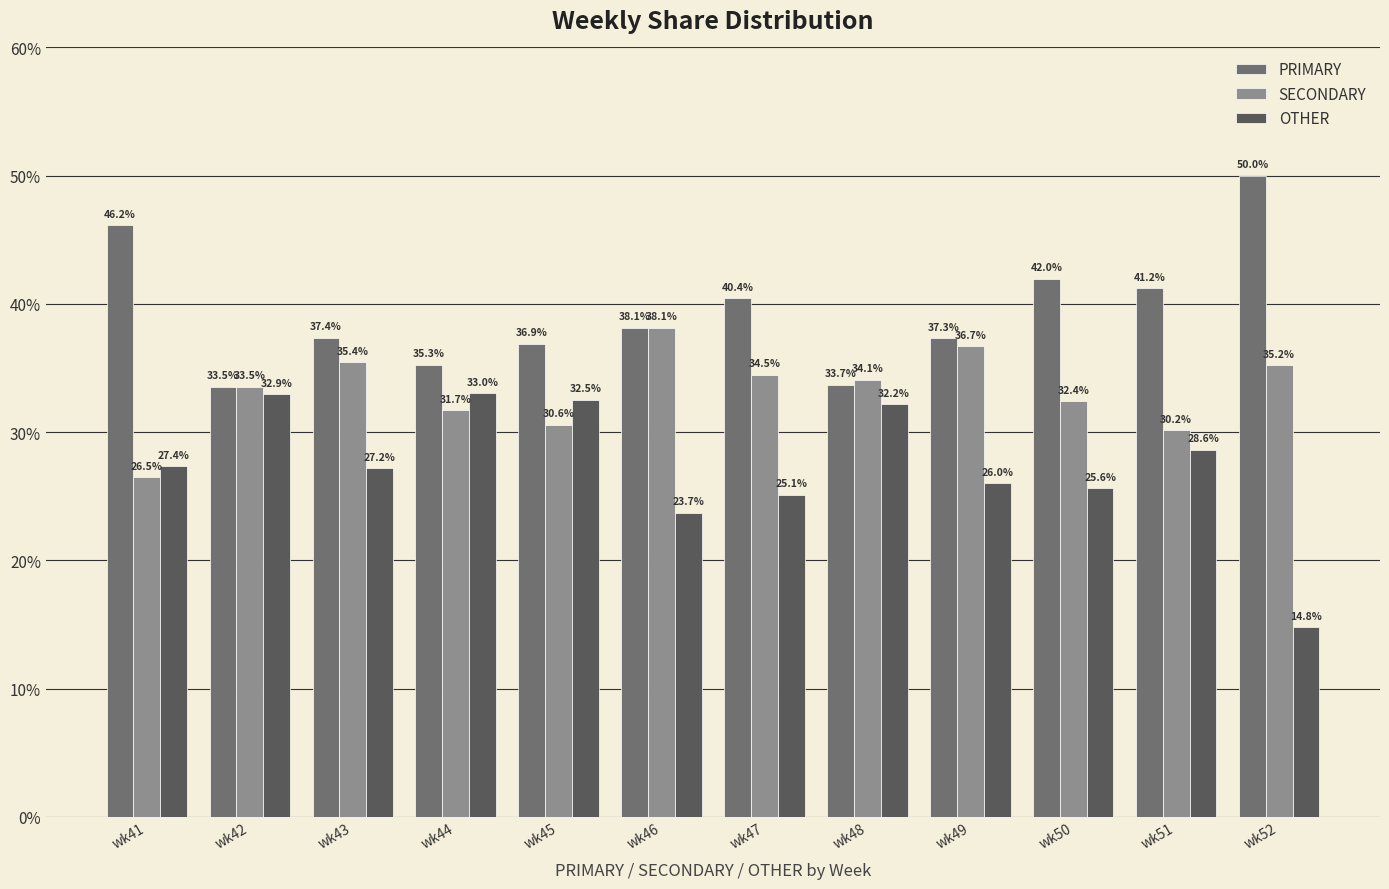

What is the value of the PRIMARY bar at the 10th from the left?

42.0